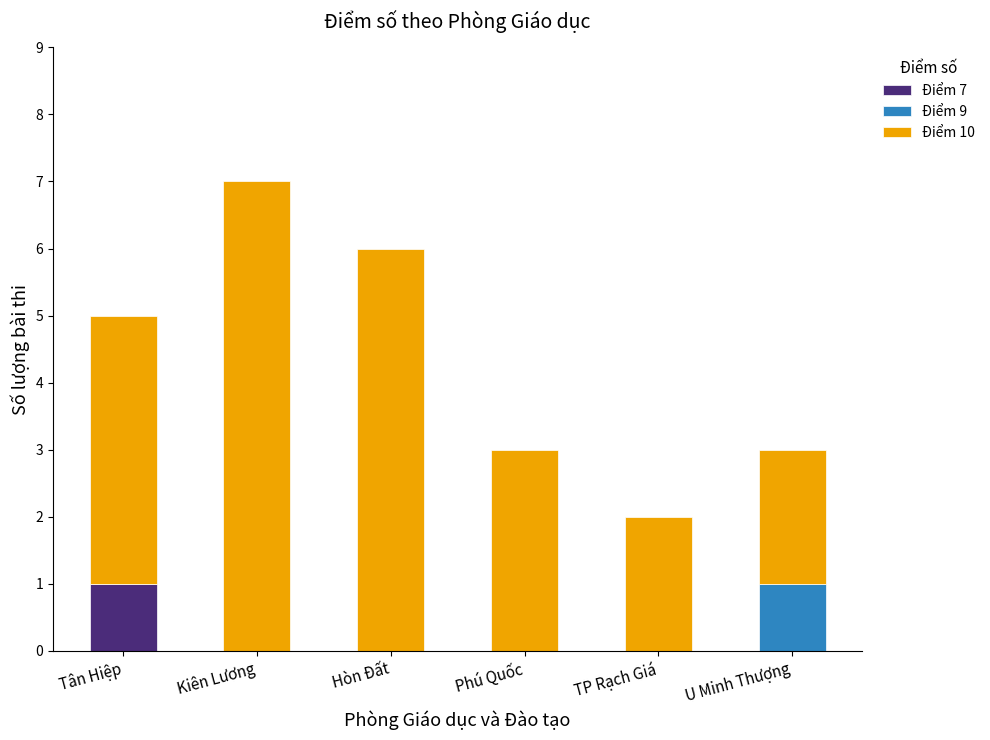

What is the total value across all series at TP Rạch Giá?

2